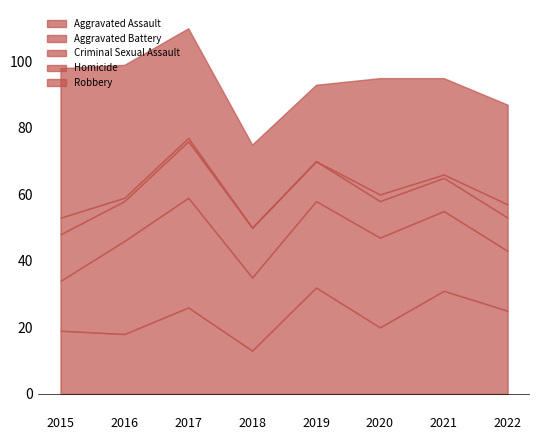

True or false: Criminal Sexual Assault has more than 0 points higher than both neighbors.

True